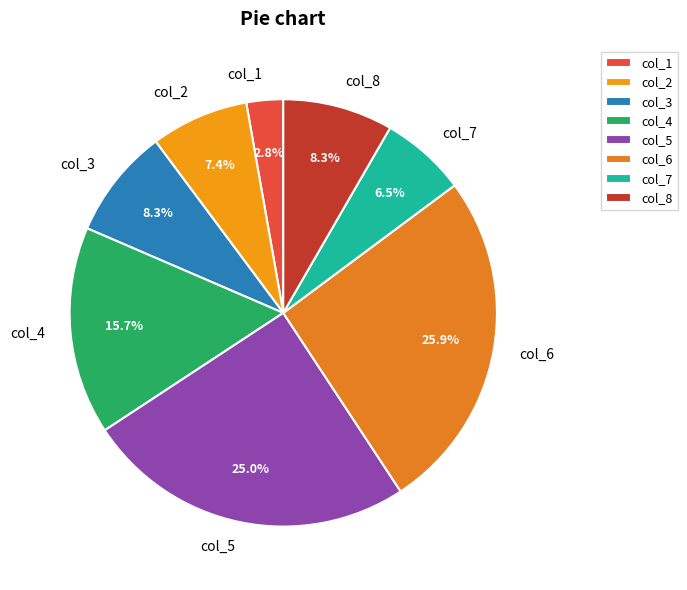

Does any single category account for the majority?

No